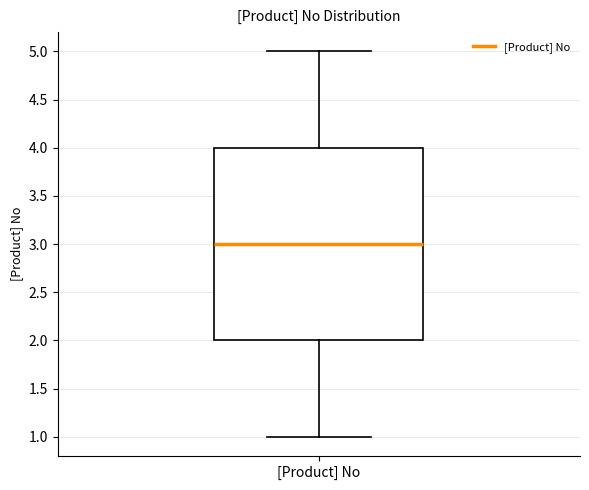

Transcribe this box plot: give where the median line is, the range the box spans, and where the two whiskers end, as read against the y-axis. The values are not printed on the chart, so give them approximately, as read against the axis.

median 3, box 2 to 4, whiskers 1 to 5